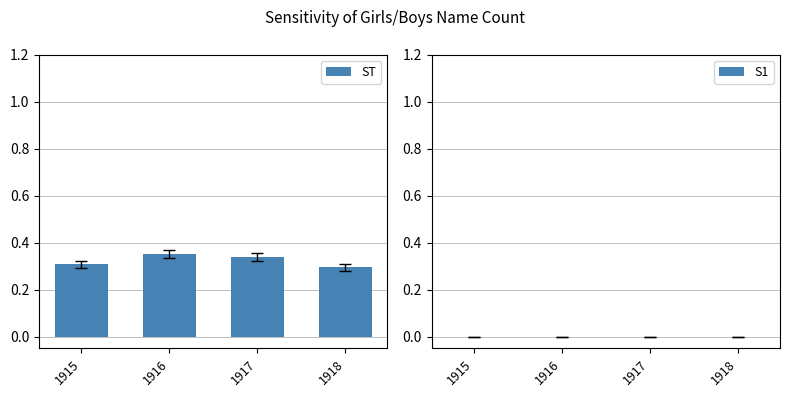

What is the sum of the values at 1916 and 1918?

0.6